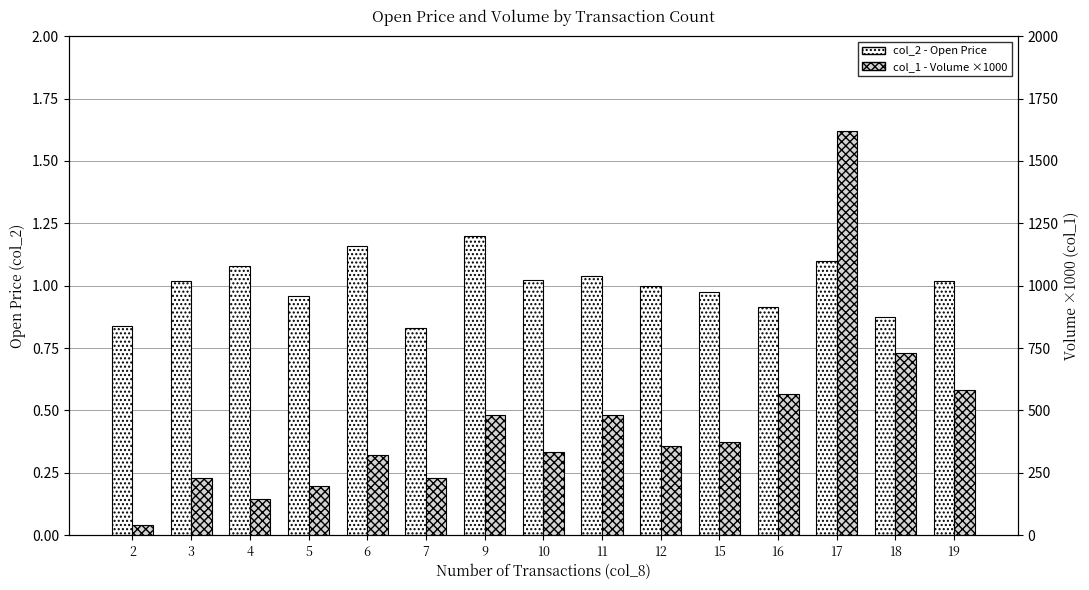

What is the maximum value for col_1 (Volume ×1000)?

1620.0